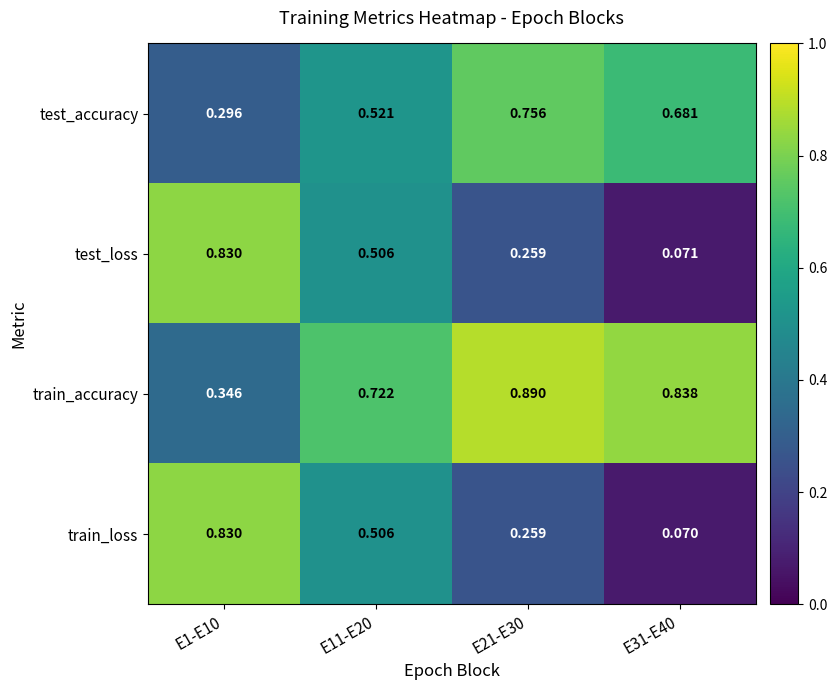

Is the value of test_loss at E11-E20 greater than the value of train_loss at E21-E30?

Yes